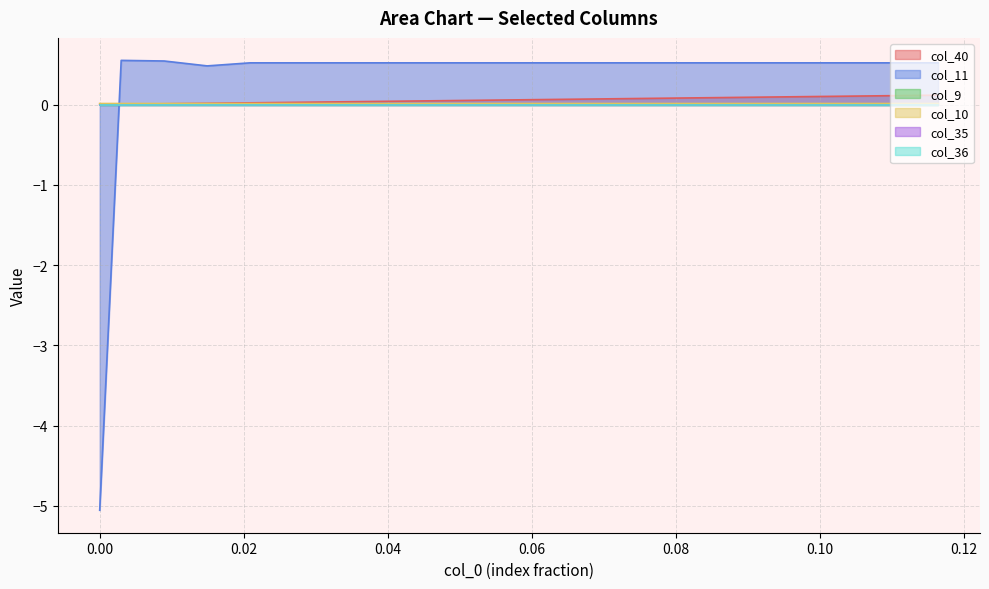

What is the average value of the col_11 series?

0.4